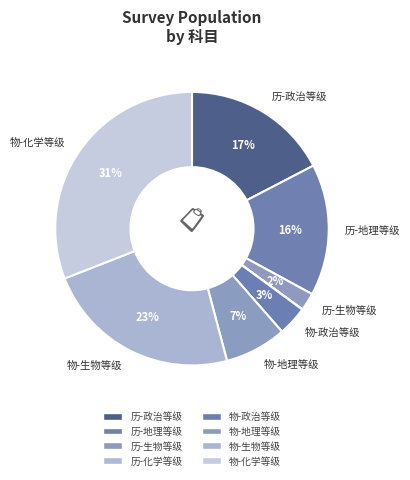

The 物-地理等级 slice represents 2% of the pie. True or false?

False